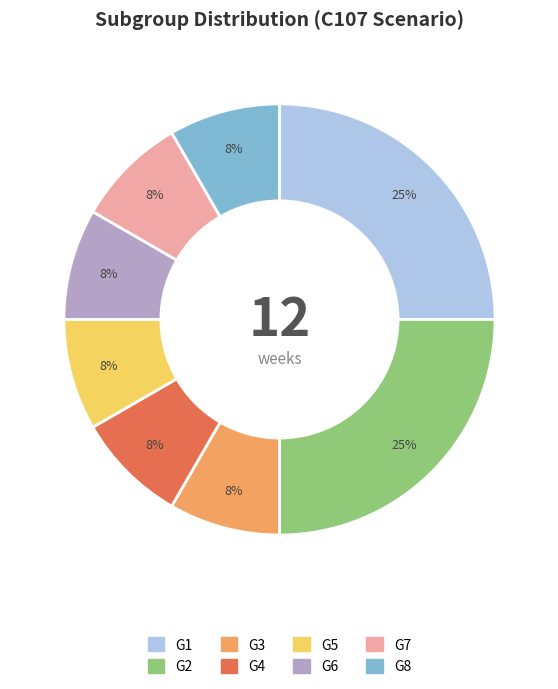

How many segments does this pie chart have?

8